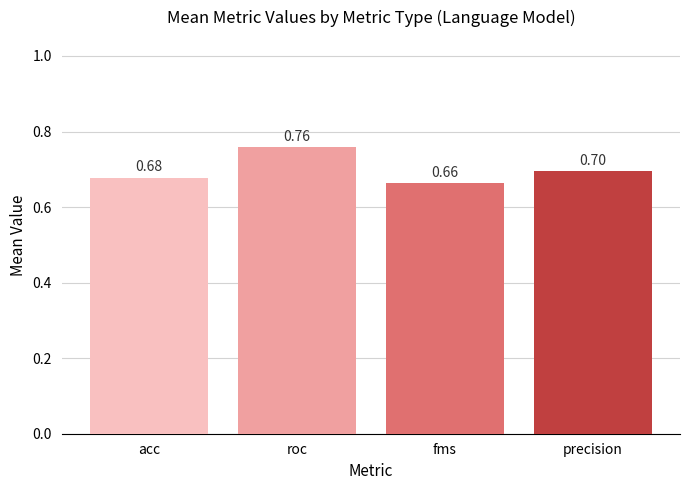

Rank the categories by value from lowest to highest.

fms, acc, precision, roc